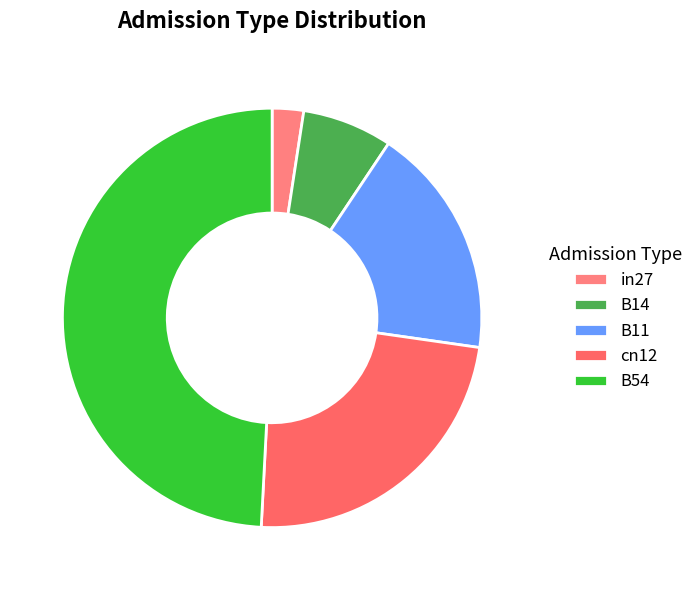

Count the number of slices in the pie.

5